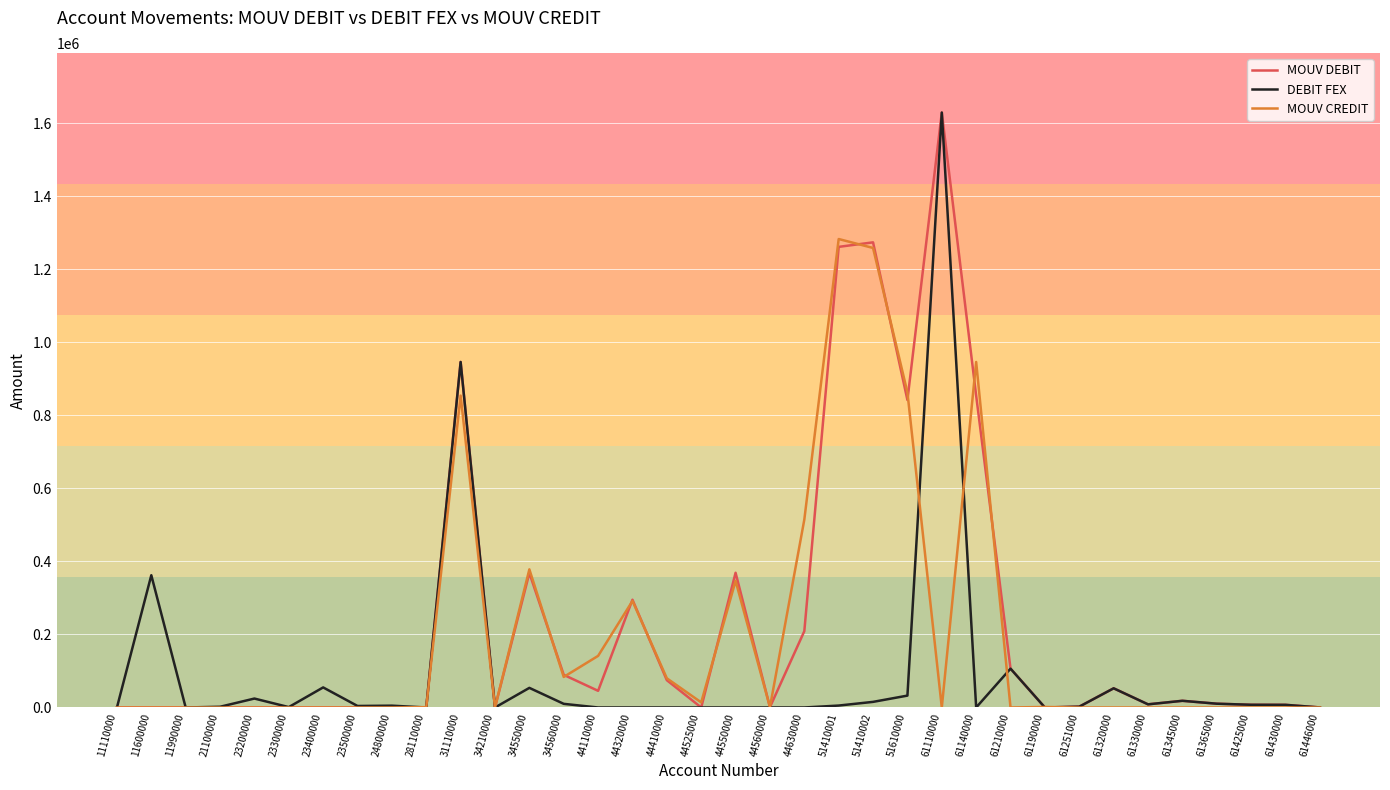

Where is MOUV CREDIT nearest to the value 641725?

44630000